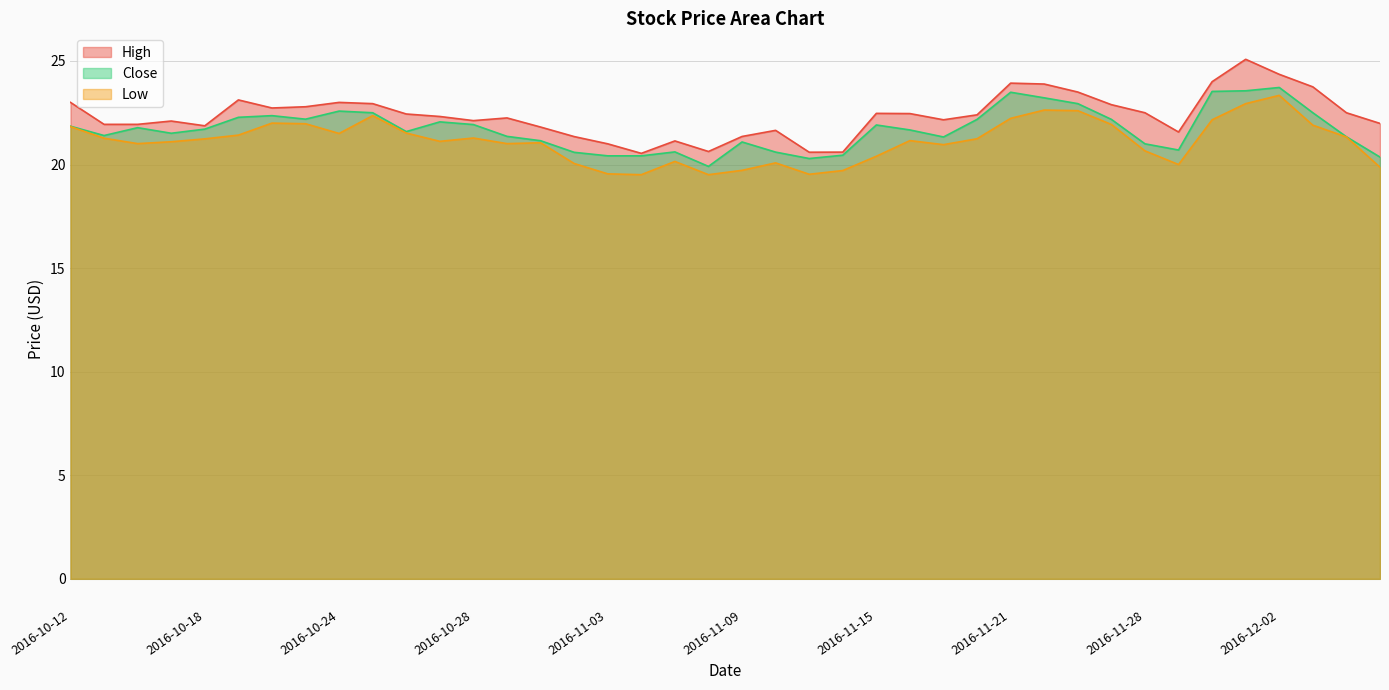

What is the minimum value for High?

20.5